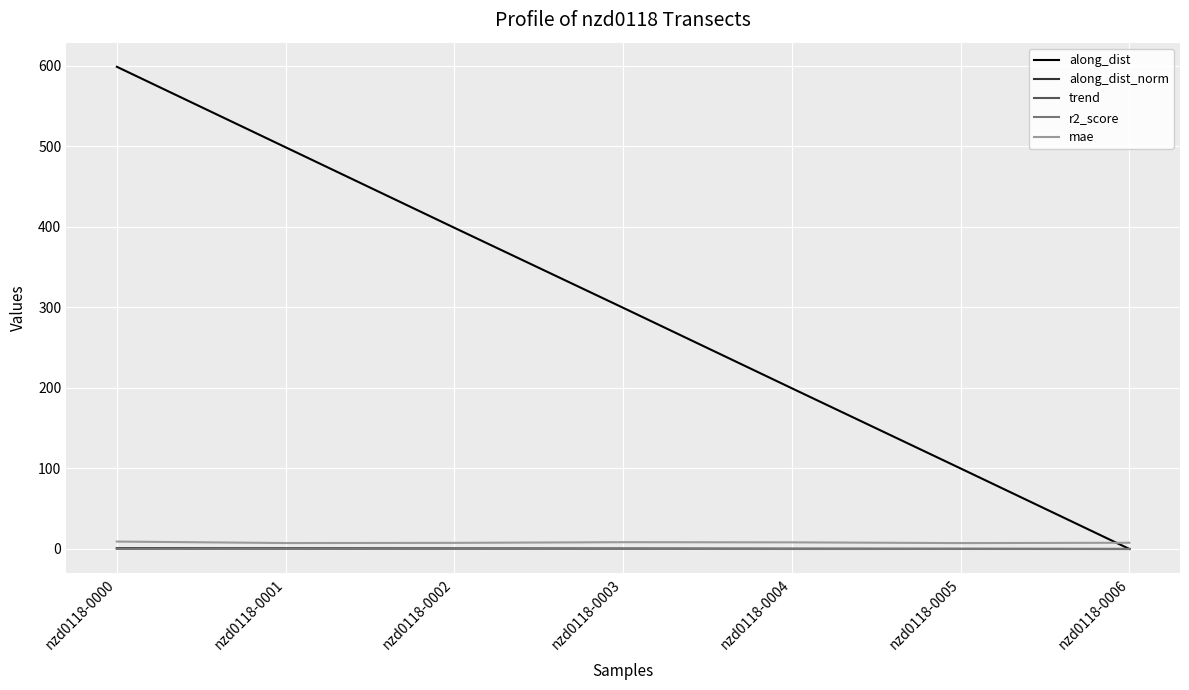

The value of mae at nzd0118-0002 is 7.6. True or false?

True